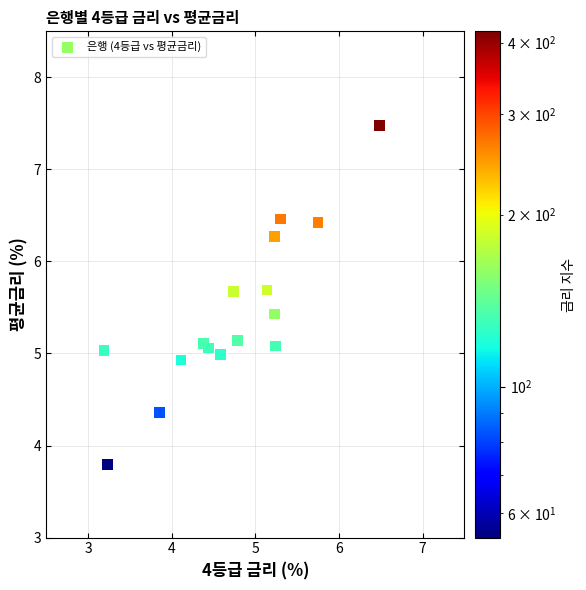

What is the range of X values (max minus min)?

3.3